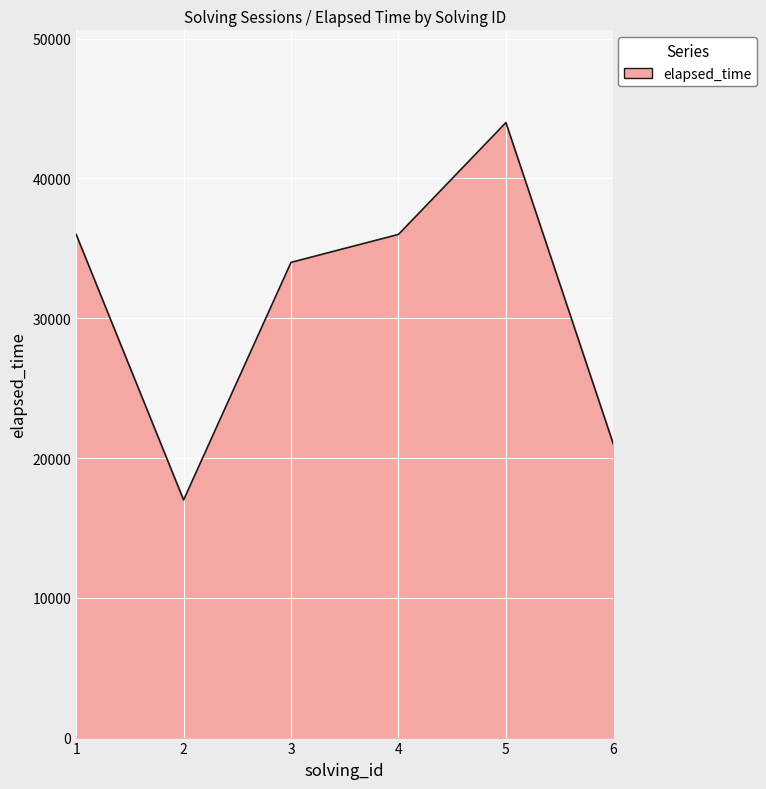

How many categories are shown in the chart?

6